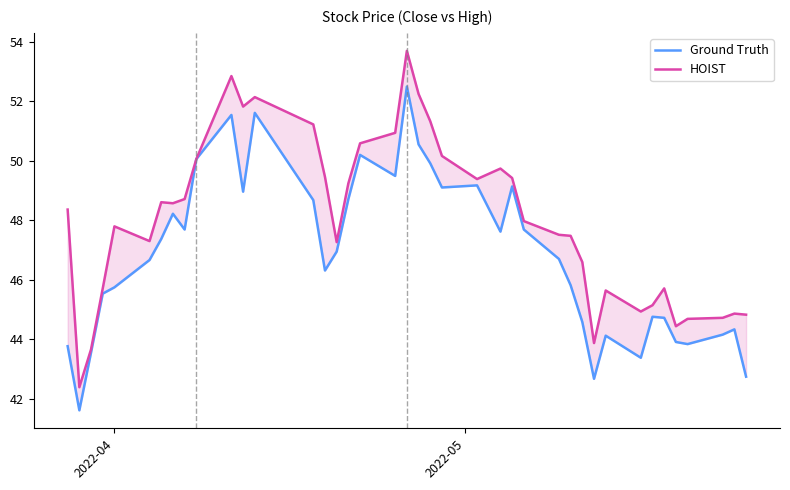

What are all the series names shown in the legend?

Ground Truth, HOIST